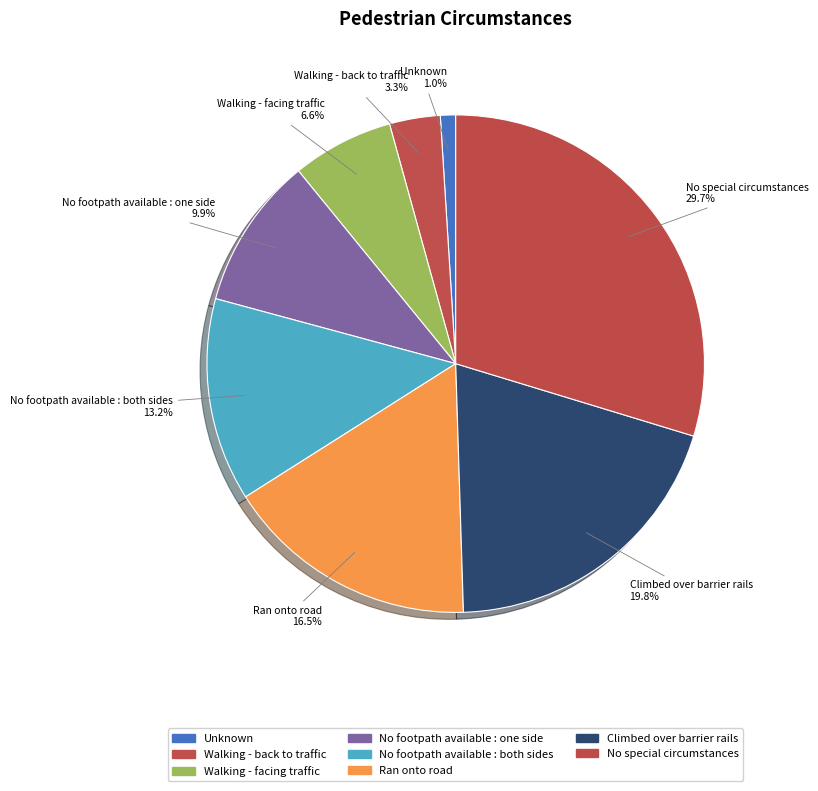

How many segments does this pie chart have?

8